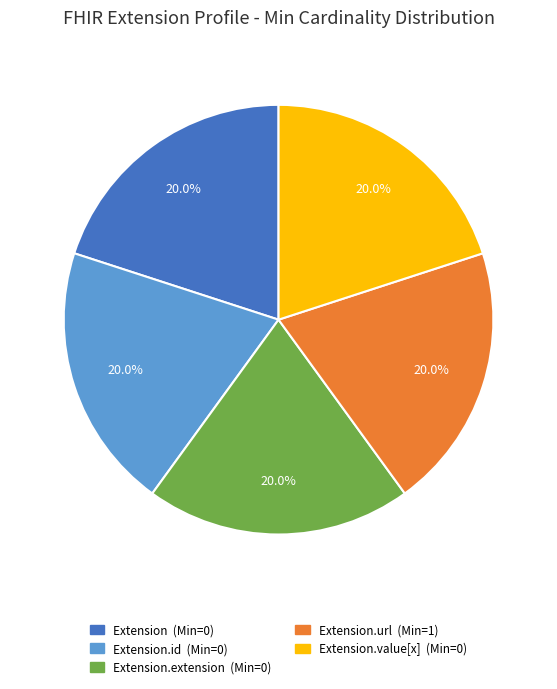

Does any single category account for the majority?

No